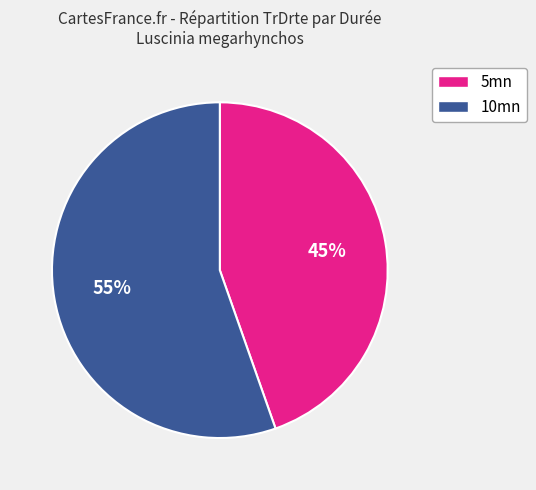

Is it true that 5mn is 45% of the pie?

True